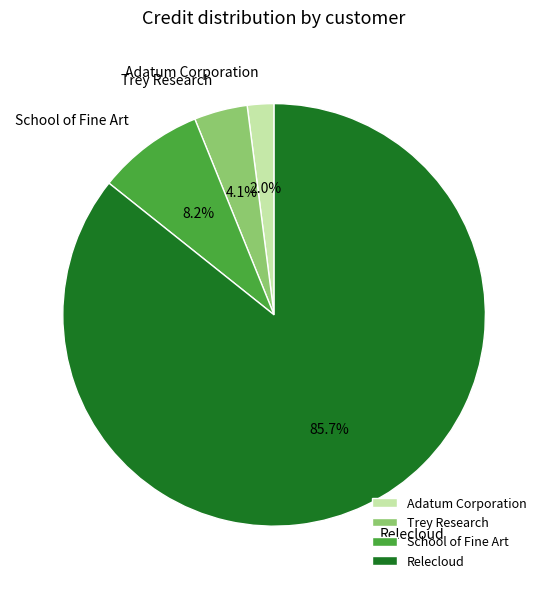

Which category accounts for the majority?

Relecloud